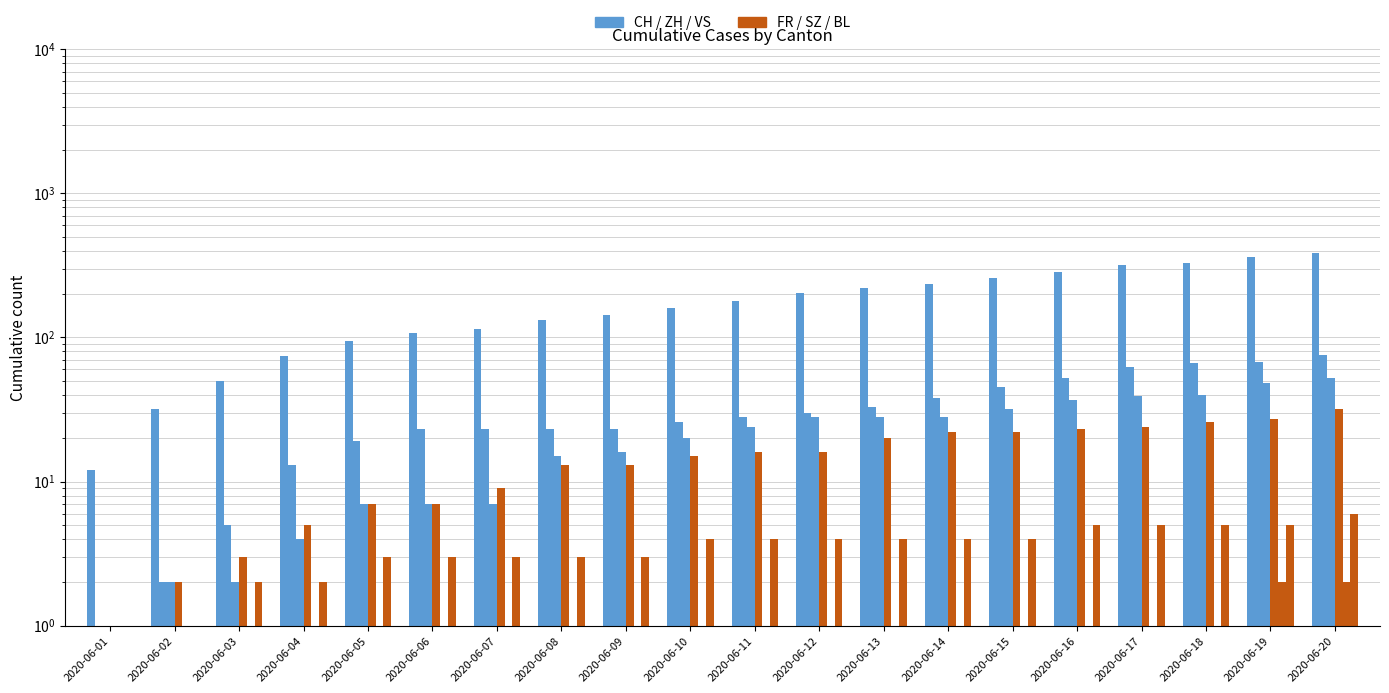

Which series has the largest total across all categories?

CH